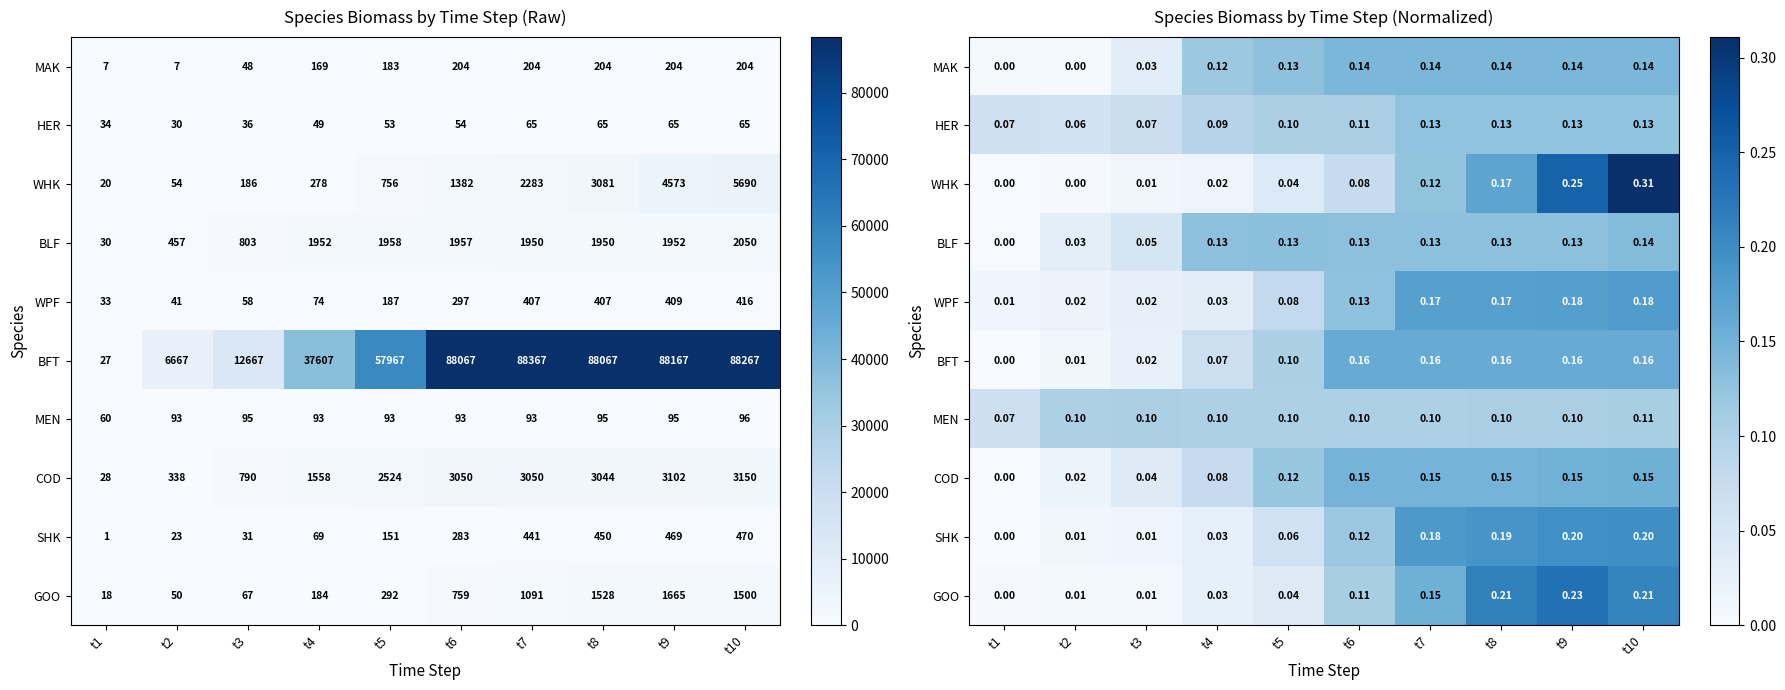

How many categories are shown in the chart?

10